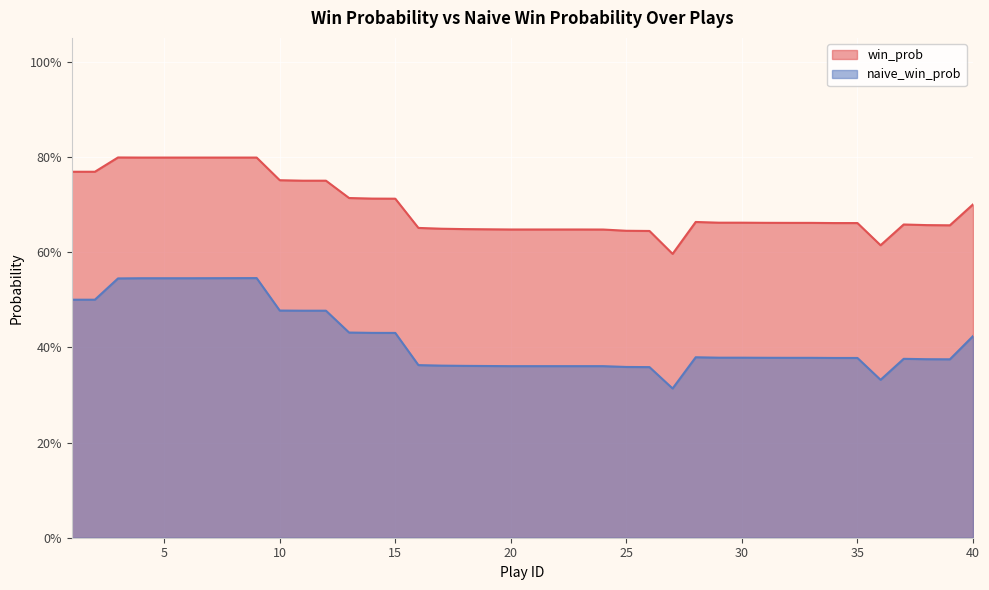

List the series in order of their overall mean, highest first.

win_prob, naive_win_prob